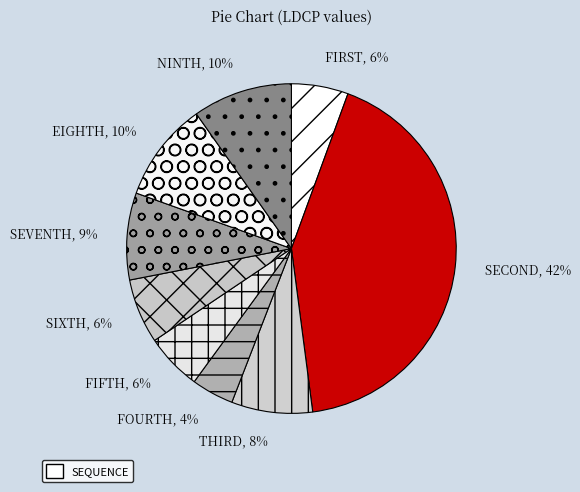

Count the number of slices in the pie.

9